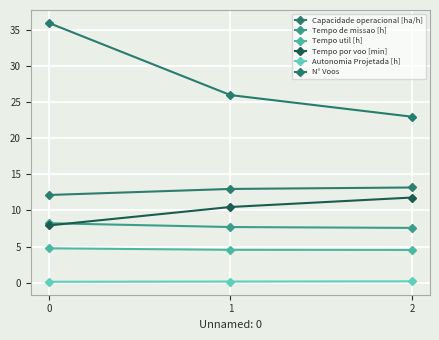

The value of Autonomia Projetada [h] at 1 is 0.1. True or false?

True